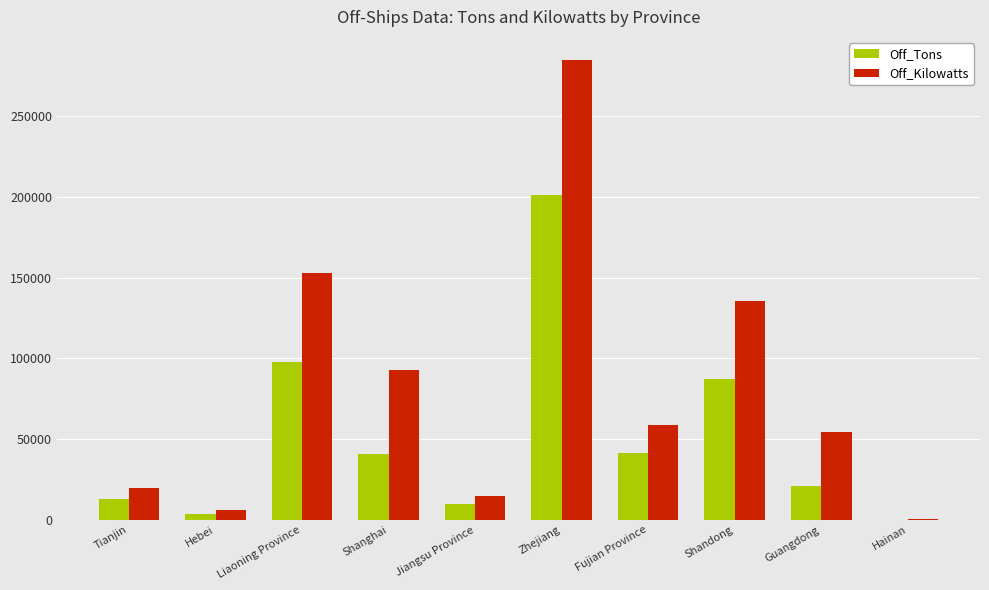

Which series changed the most between Shanghai and Fujian Province?

Off_Kilowatts